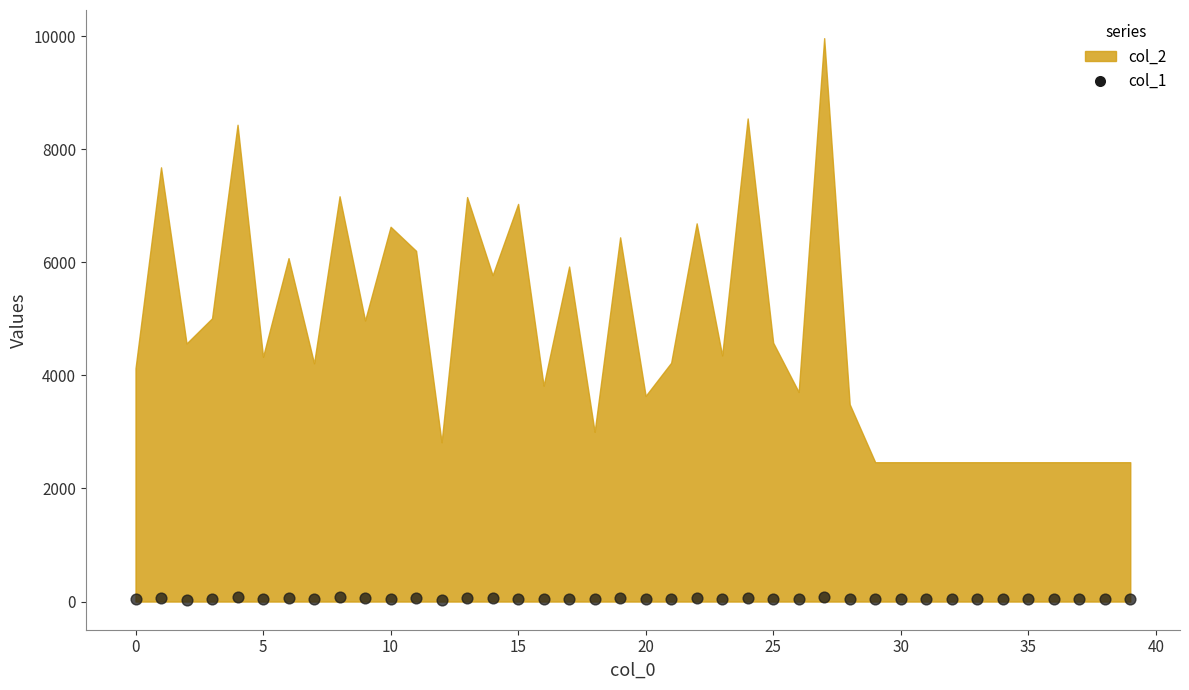

What is the range of Y values (max minus min)?

44